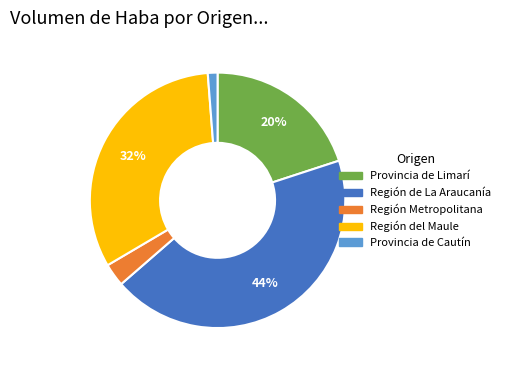

Rank the categories by value from lowest to highest.

Provincia de Cautín, Región Metropolitana, Provincia de Limarí, Región del Maule, Región de La Araucanía